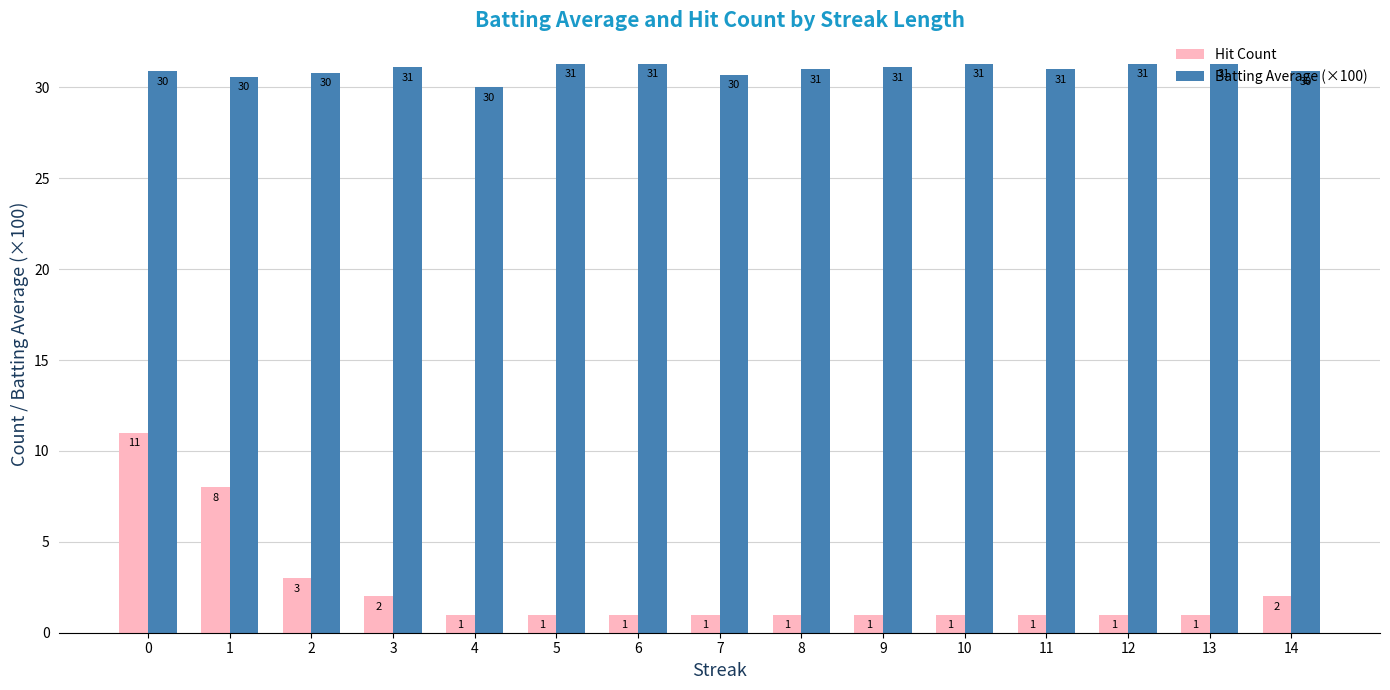

At which label does Batting Average (×100) first exceed 31?

3